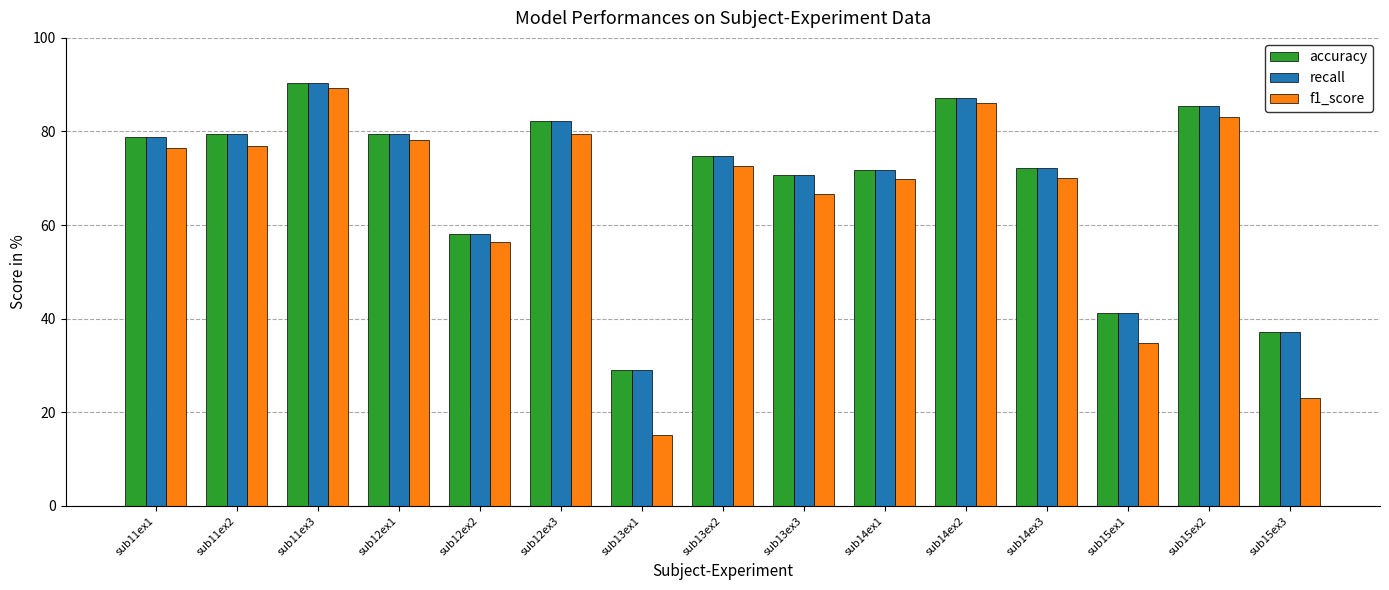

Which series has the largest range (max minus min)?

f1_score